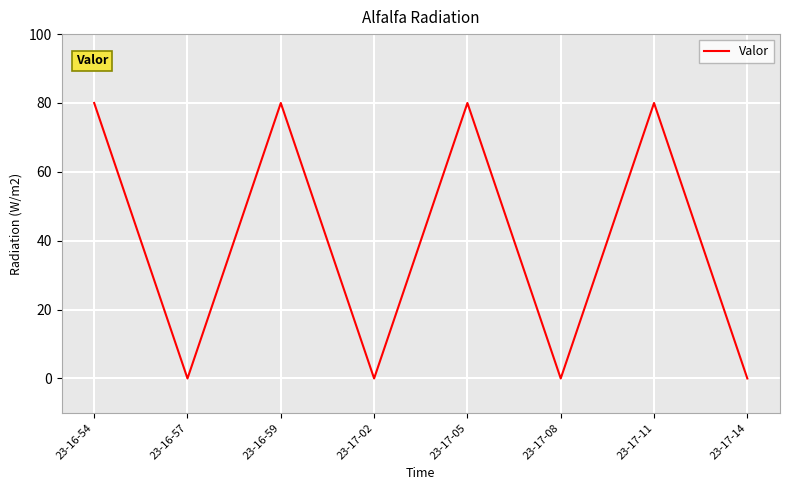

Reading right to left, transcribe all the data shown in this chart.

23-17-14=0	23-17-11=80	23-17-08=0	23-17-05=80	23-17-02=0	23-16-59=80	23-16-57=0	23-16-54=80